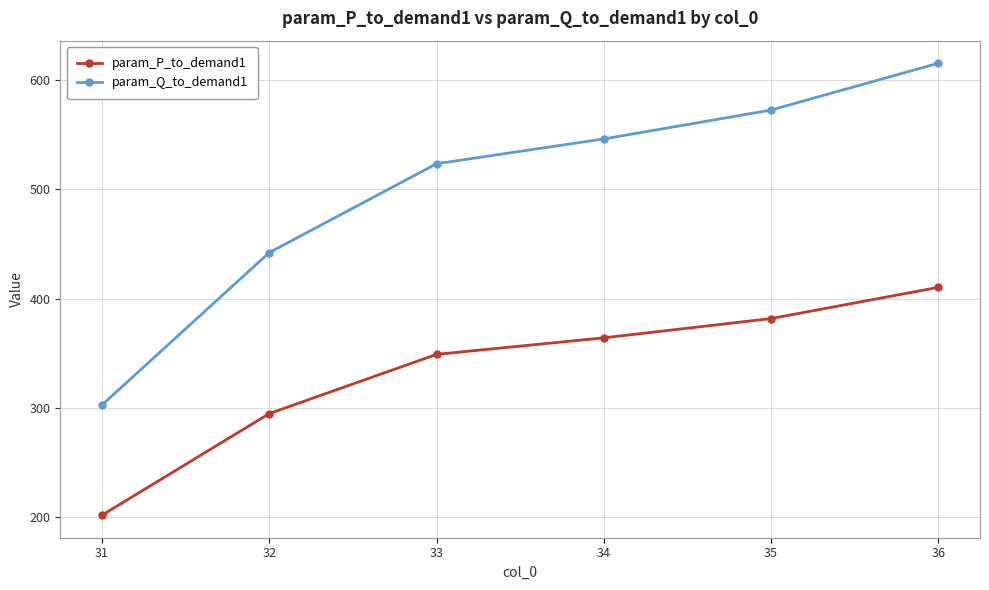

At 31, list the series in order from smallest to largest.

param_P_to_demand1, param_Q_to_demand1